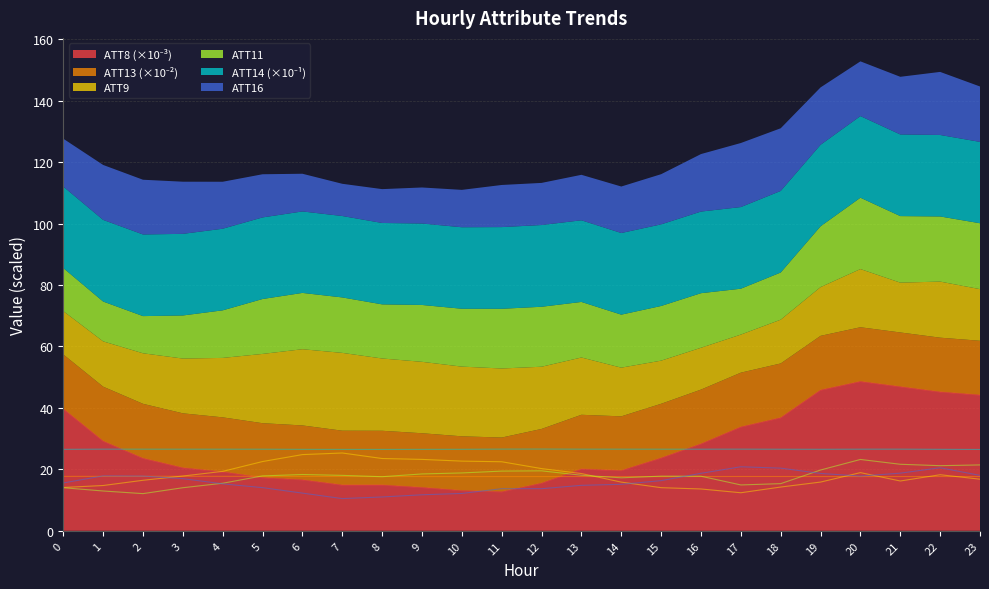

True or false: ATT14 has a value of 46.0 at 1.

False